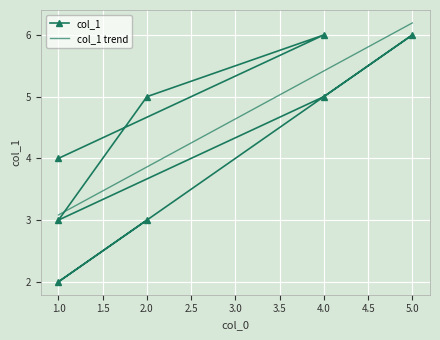

True or false: the data shows 4 at 1.

True